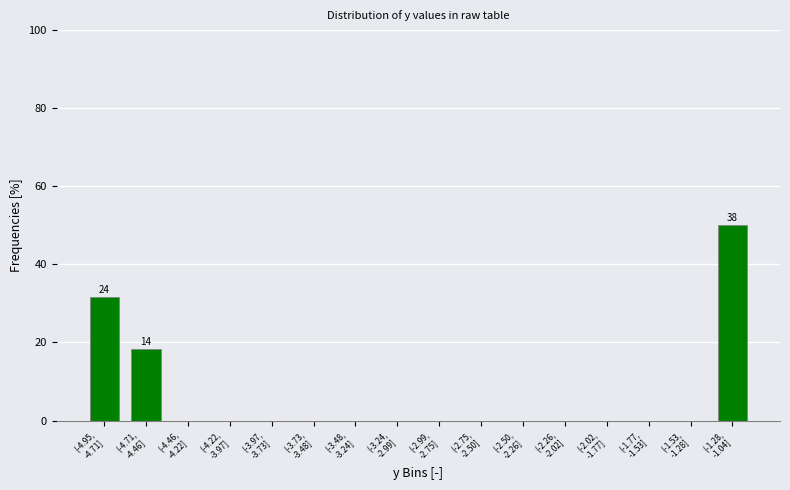

What is the sum of all values?

100.0